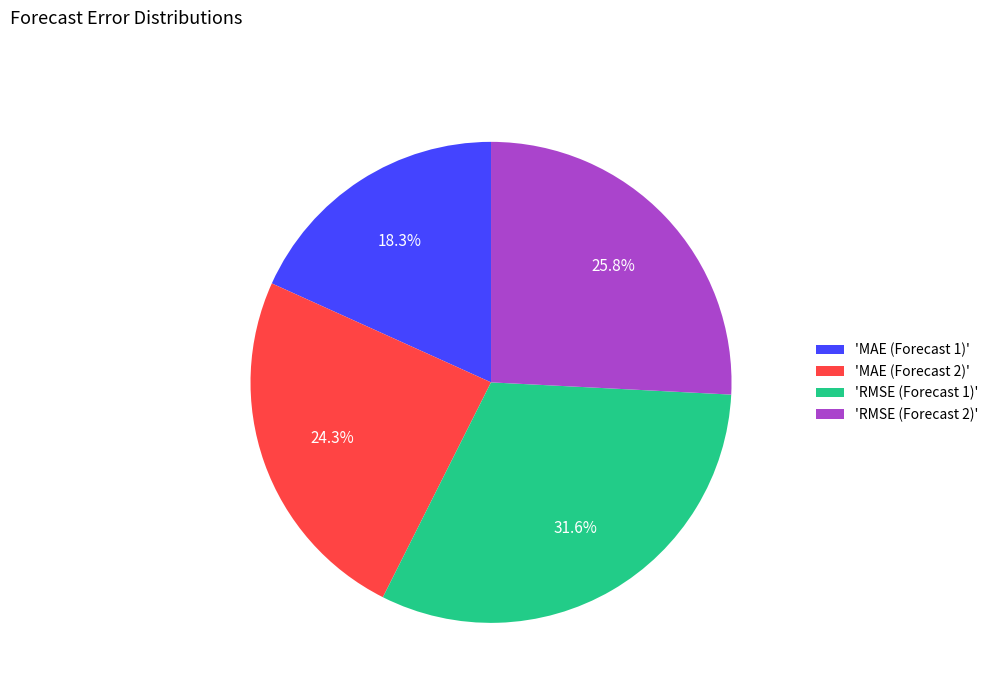

How many slices are in this pie chart?

4